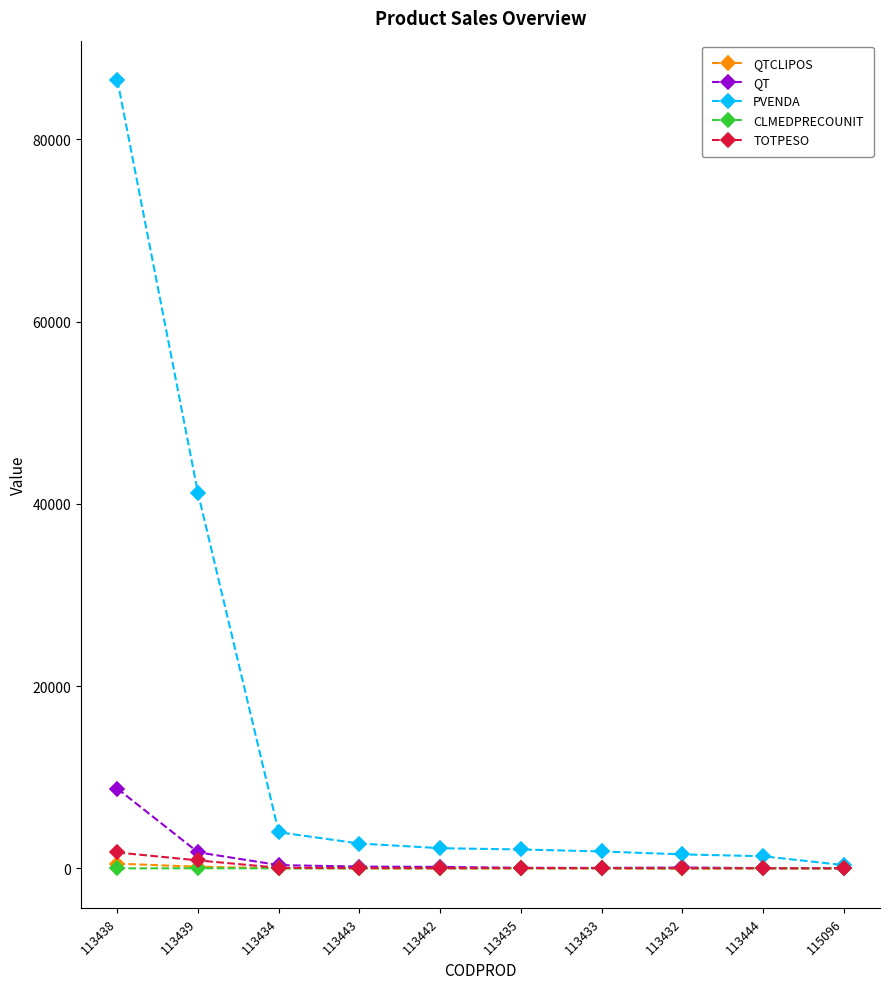

At which label does CLMEDPRECOUNIT first exceed 14?

113439